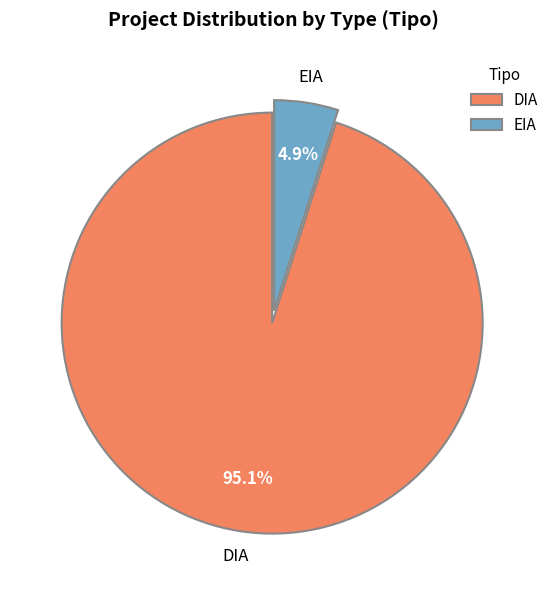

Rank the categories by value from highest to lowest.

DIA, EIA